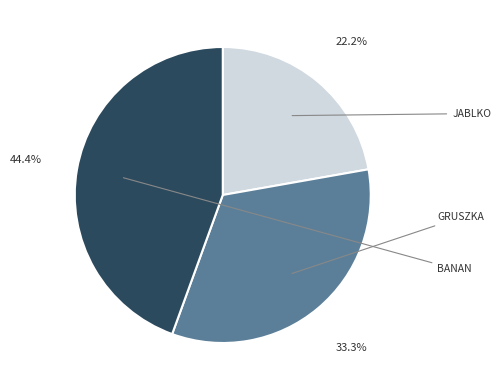

Does any single category account for the majority?

No